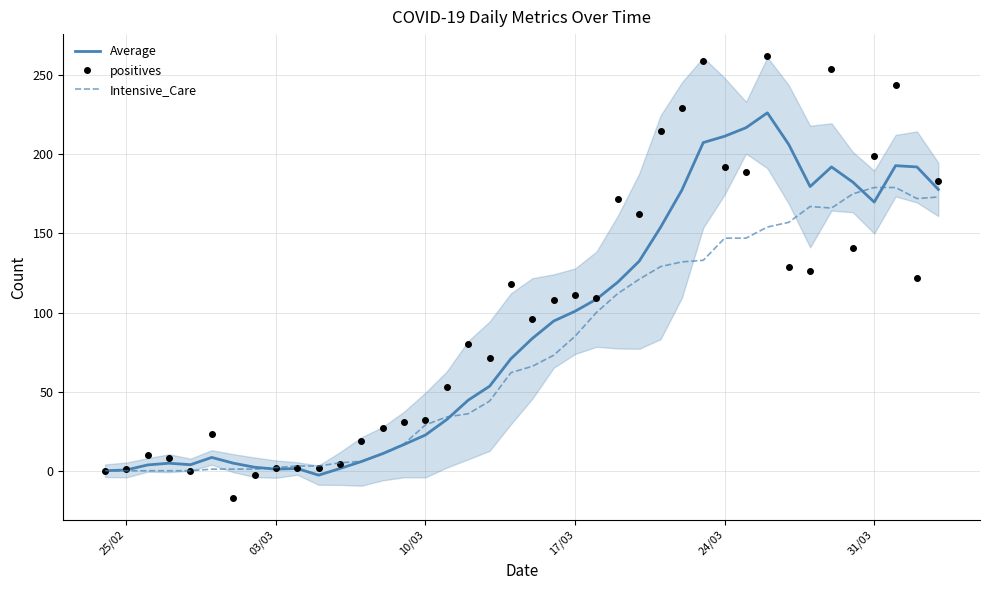

At how many categories does at least one series exceed 47?

24